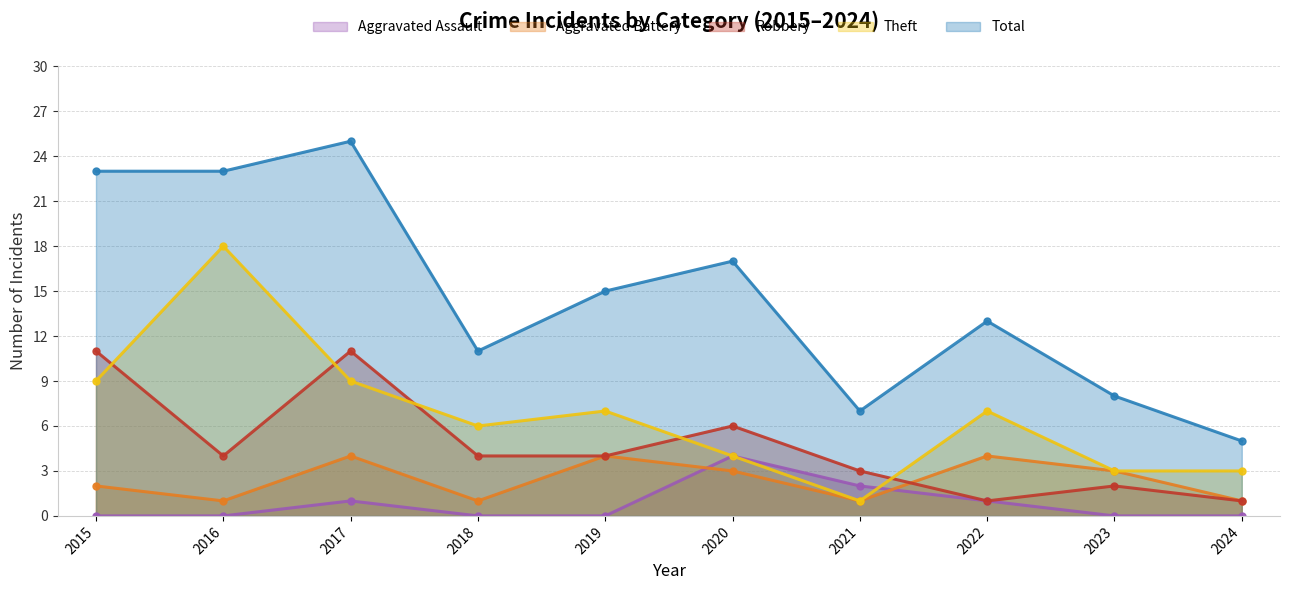

What is the total value across all series at 2018?

22